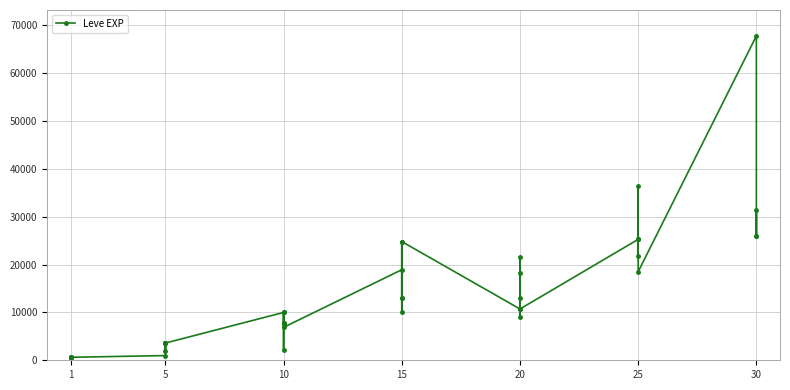

Reading right to left, list all the values displayed in this chart.

25900	31330	25900	67730	18490	36390	25250	21830	25250	25250	10710	8990	21600	18290	12960	10710	24790	13040	10100	24790	13040	18910	6880	9990	2230	7880	7880	9990	3600	3600	1980	3600	3600	980	630	630	450	690	630